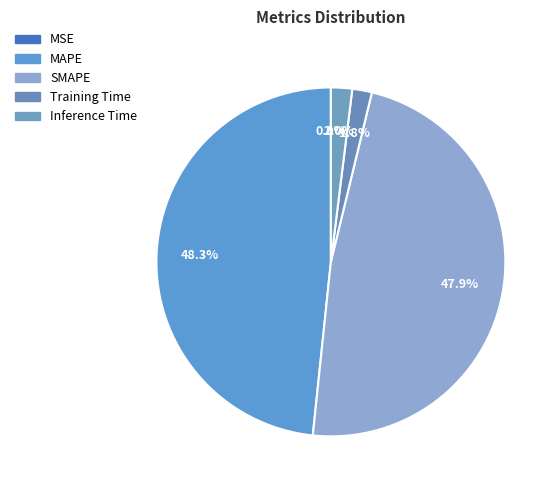

Between Inference Time and MSE, which is larger?

Inference Time